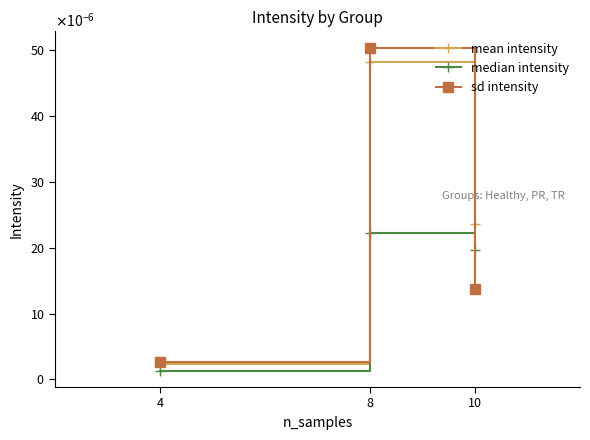

Is it true that mean intensity equals 0.0 at 10?

True